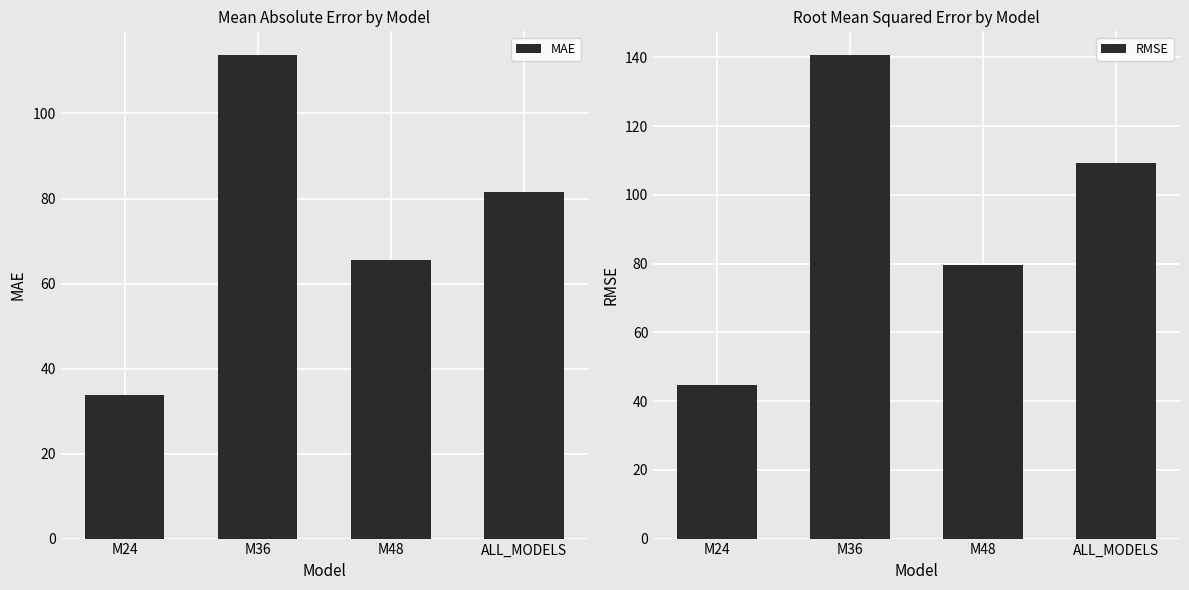

What is the spread (max minus min) of values at ALL_MODELS?

27.7